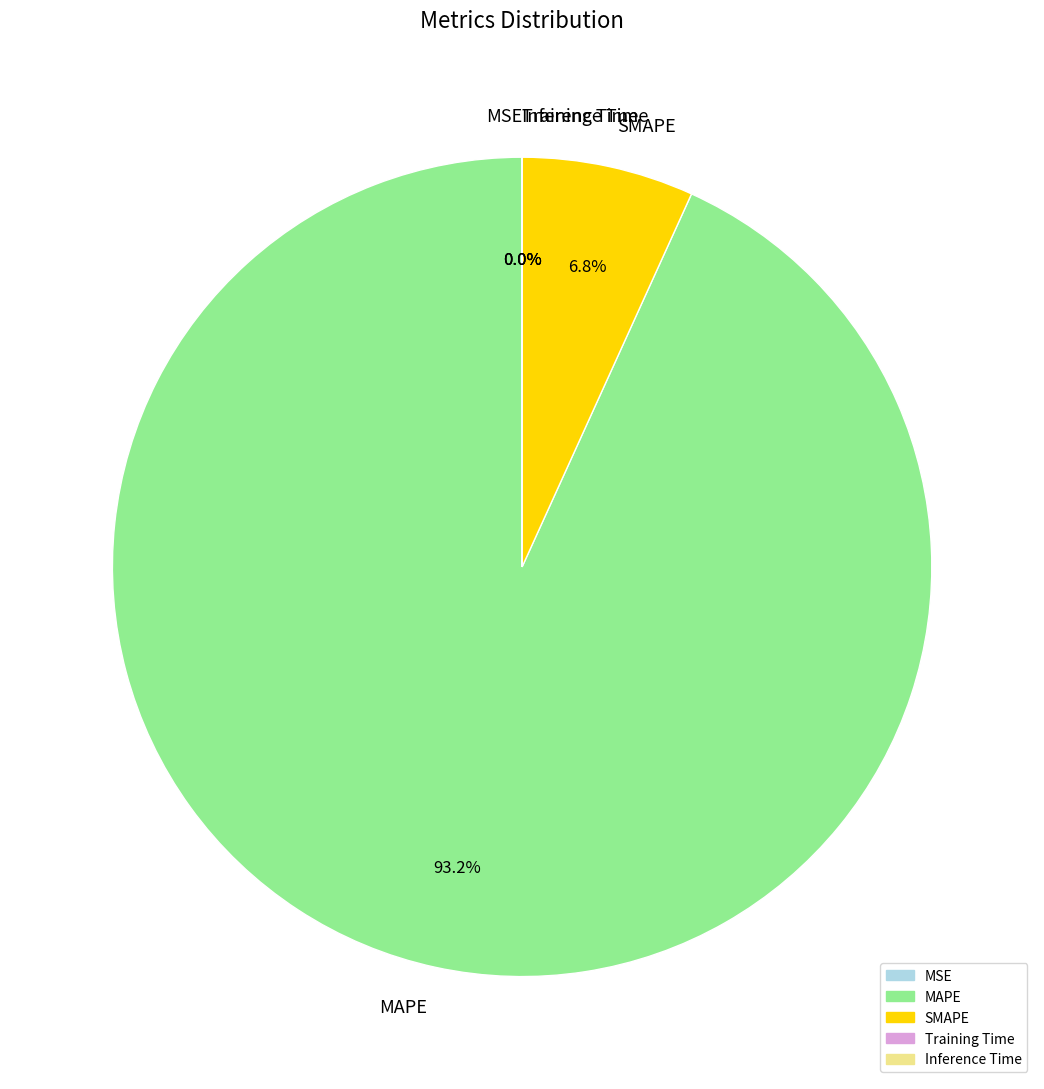

Is there a majority slice in this chart?

Yes